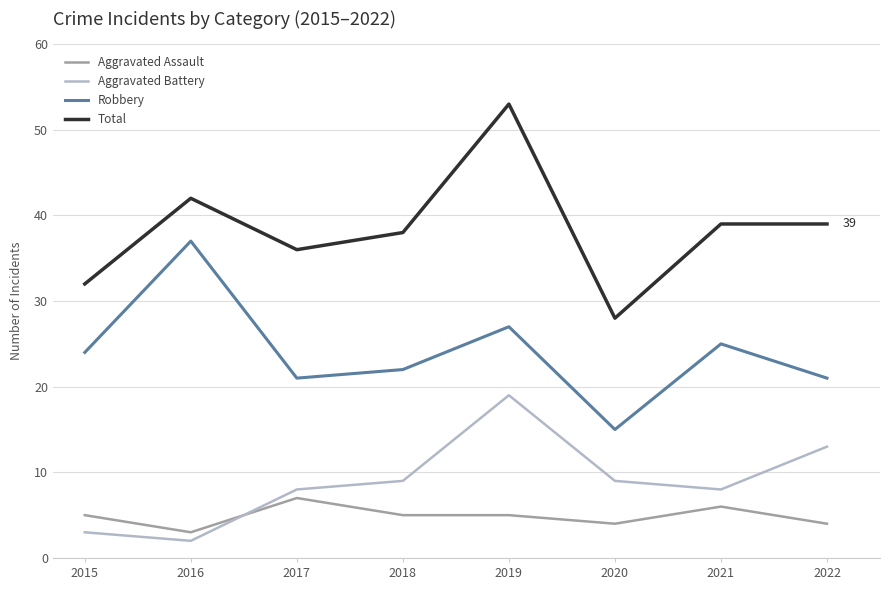

Which series has the largest range (max minus min)?

Total